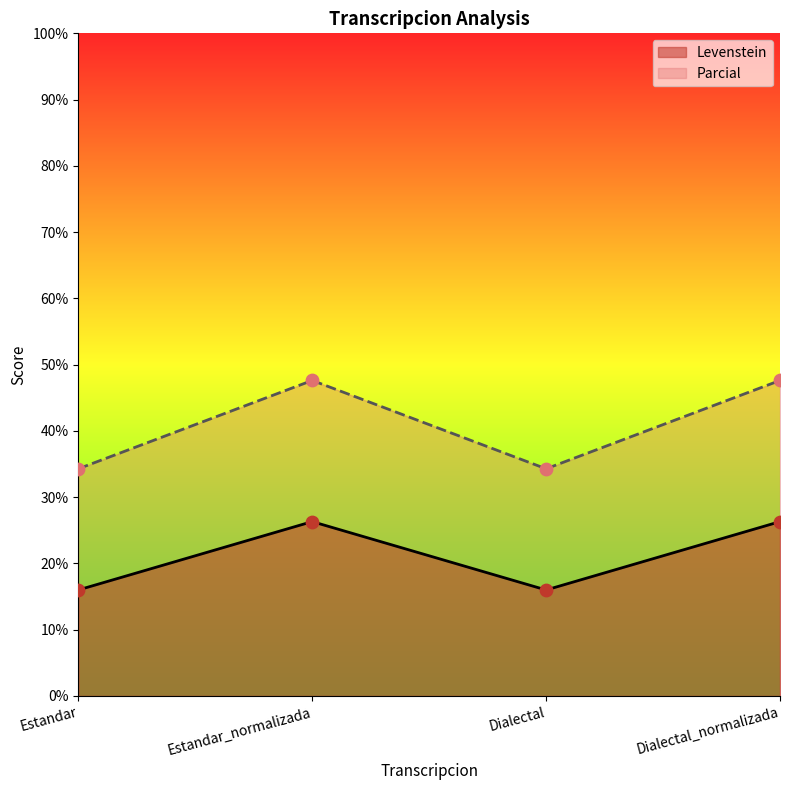

Which series has the largest Y range (max minus min)?

Parcial